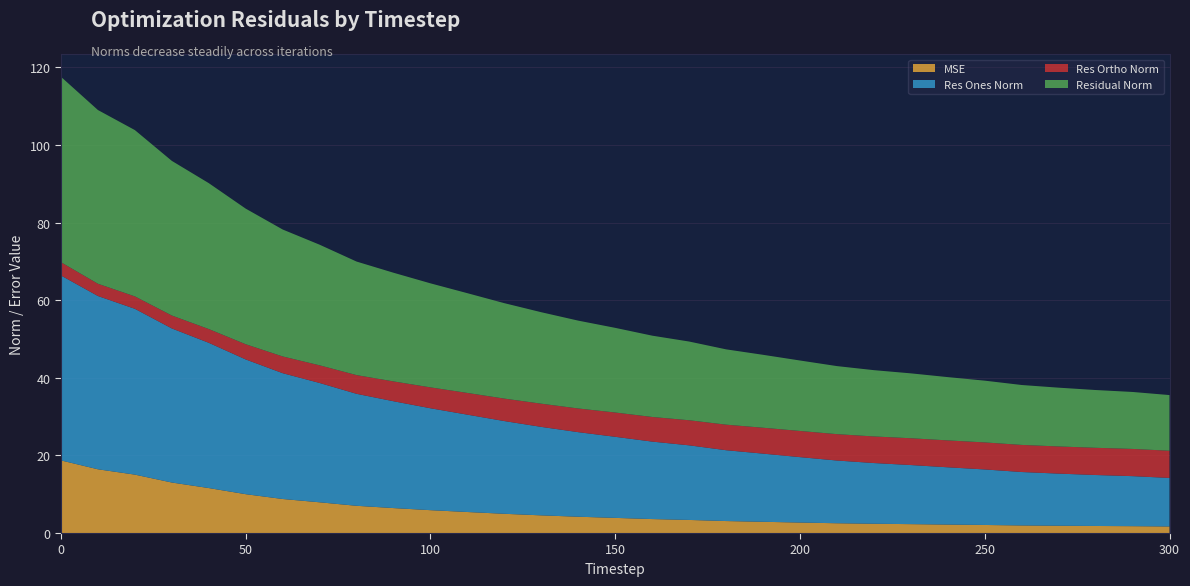

Reading left to right, extract all data points from this chart.

mse: 0=18.7	10=16.4	20=15.1	30=13.0	40=11.6	50=10.0	60=8.8	70=7.9	80=7.0	90=6.4	100=5.9	110=5.4	120=5.0	130=4.6	140=4.2	150=3.9	160=3.6	170=3.4	180=3.1	190=2.9	200=2.7	210=2.5	220=2.4	230=2.3	240=2.2	250=2.1	260=2.0	270=1.9	280=1.8	290=1.8	300=1.7
res_ones_norm: 0=47.7	10=44.7	20=42.7	30=39.7	40=37.4	50=34.7	60=32.4	70=30.7	80=28.9	90=27.5	100=26.3	110=25.1	120=23.9	130=22.8	140=21.8	150=20.9	160=20.0	170=19.2	180=18.3	190=17.6	200=16.9	210=16.2	220=15.6	230=15.2	240=14.8	250=14.3	260=13.8	270=13.4	280=13.1	290=12.9	300=12.5
res_ortho_norm: 0=3.4	10=3.2	20=3.2	30=3.3	40=3.5	50=3.9	60=4.3	70=4.6	80=4.8	90=5.1	100=5.4	110=5.6	120=5.8	130=6.0	140=6.1	150=6.3	160=6.3	170=6.5	180=6.6	190=6.7	200=6.7	210=6.8	220=6.9	230=6.9	240=6.9	250=7.0	260=7.0	270=7.0	280=7.0	290=7.0	300=7.0
residual_norm: 0=47.8	10=44.8	20=42.9	30=39.8	40=37.6	50=34.9	60=32.7	70=31.1	80=29.3	90=28.0	100=26.8	110=25.7	120=24.6	130=23.6	140=22.6	150=21.8	160=21.0	170=20.3	180=19.4	190=18.8	200=18.2	210=17.5	220=17.1	230=16.7	240=16.3	250=15.9	260=15.4	270=15.1	280=14.9	290=14.7	300=14.3